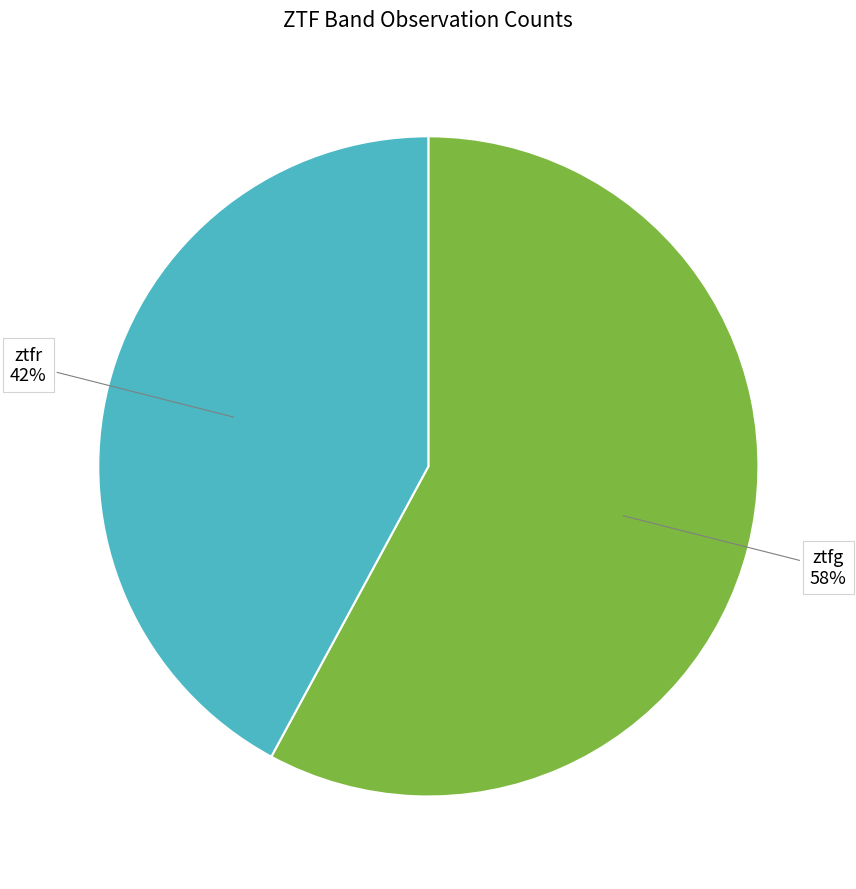

To the nearest percent, what portion does ztfg represent?

58%